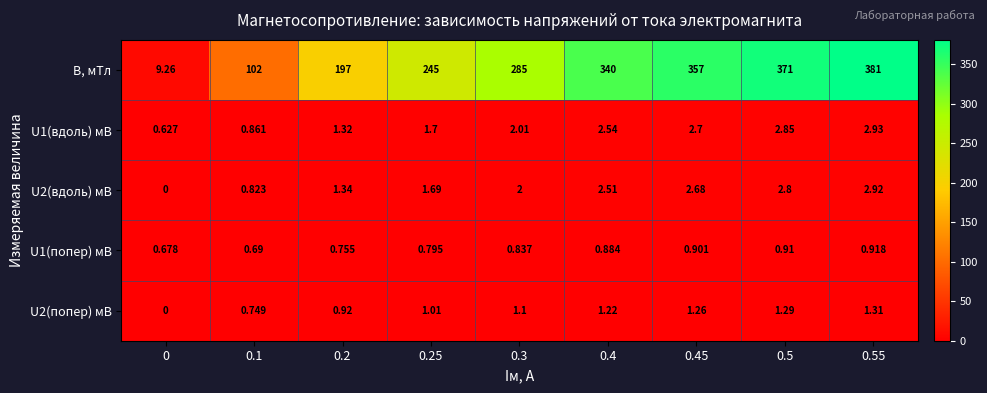

Which series has the largest total across all categories?

B, мТл